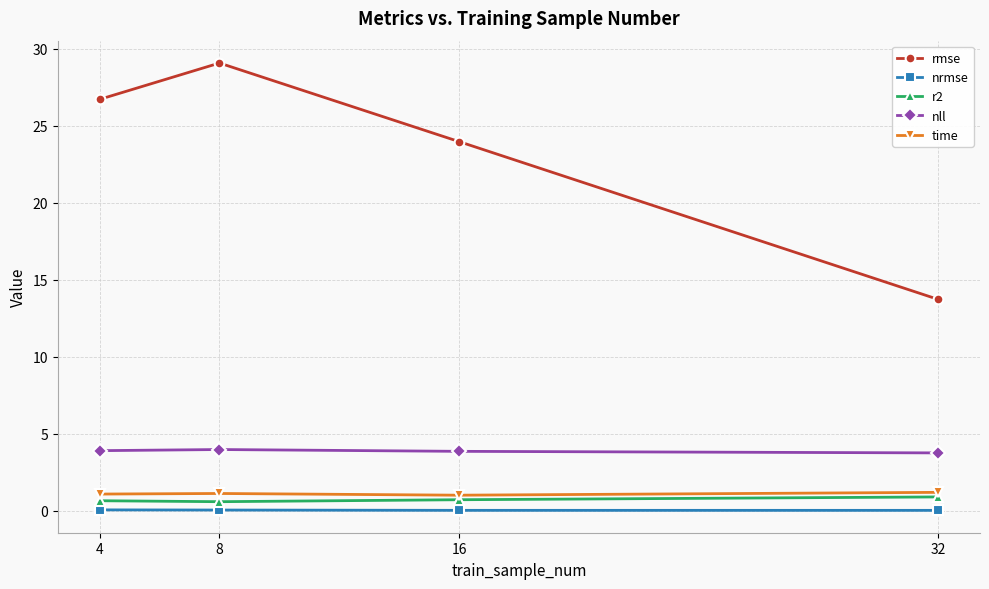

Which series has the widest spread of values?

rmse